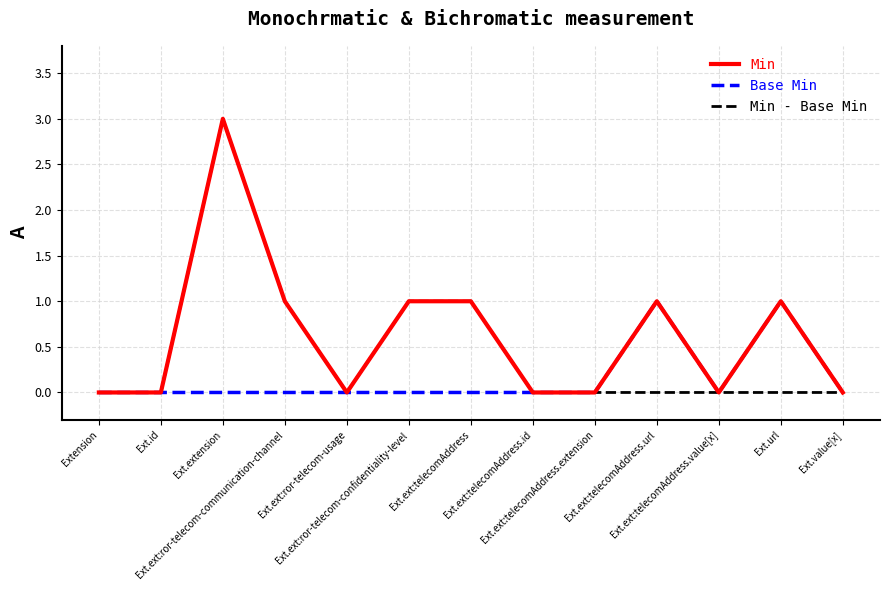

Reading right to left, list all the values displayed in this chart.

Min: Ext.value[x]=0	Ext.url=1	Ext.ext:telecomAddress.value[x]=0	Ext.ext:telecomAddress.url=1	Ext.ext:telecomAddress.extension=0	Ext.ext:telecomAddress.id=0	Ext.ext:telecomAddress=1	Ext.ext:ror-telecom-confidentiality-level=1	Ext.ext:ror-telecom-usage=0	Ext.ext:ror-telecom-communication-channel=1	Ext.extension=3	Ext.id=0	Extension=0
Base Min: Ext.value[x]=0	Ext.url=1	Ext.ext:telecomAddress.value[x]=0	Ext.ext:telecomAddress.url=1	Ext.ext:telecomAddress.extension=0	Ext.ext:telecomAddress.id=0	Ext.ext:telecomAddress=0	Ext.ext:ror-telecom-confidentiality-level=0	Ext.ext:ror-telecom-usage=0	Ext.ext:ror-telecom-communication-channel=0	Ext.extension=0	Ext.id=0	Extension=0
Min - Base Min: Ext.value[x]=0	Ext.url=0	Ext.ext:telecomAddress.value[x]=0	Ext.ext:telecomAddress.url=0	Ext.ext:telecomAddress.extension=0	Ext.ext:telecomAddress.id=0	Ext.ext:telecomAddress=1	Ext.ext:ror-telecom-confidentiality-level=1	Ext.ext:ror-telecom-usage=0	Ext.ext:ror-telecom-communication-channel=1	Ext.extension=3	Ext.id=0	Extension=0